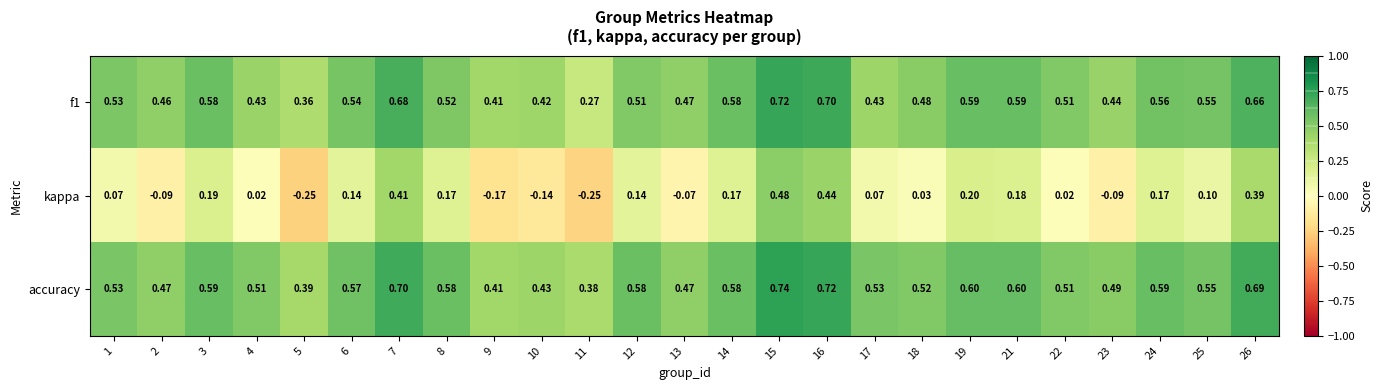

Rank the series at 17 from highest to lowest value.

accuracy, f1, kappa